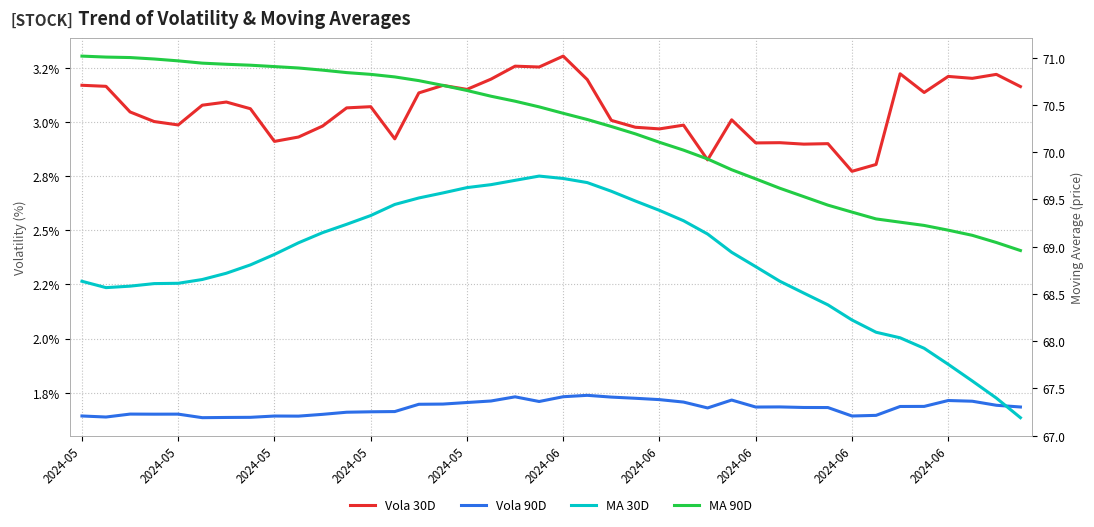

Is it true that Vola 30D equals 3.1 at 11?

True